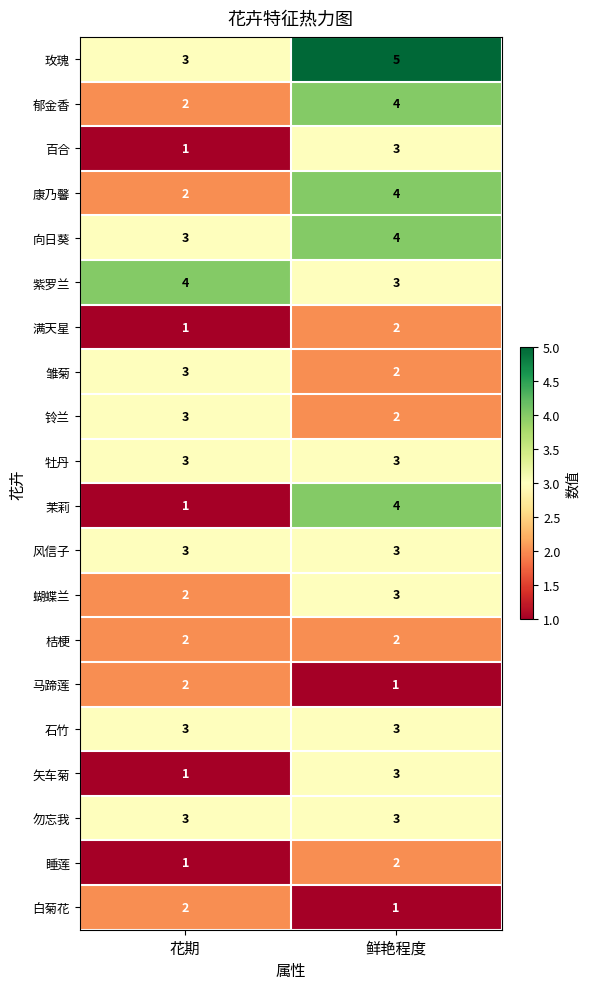

What is the total value across all series at 鲜艳程度?

57